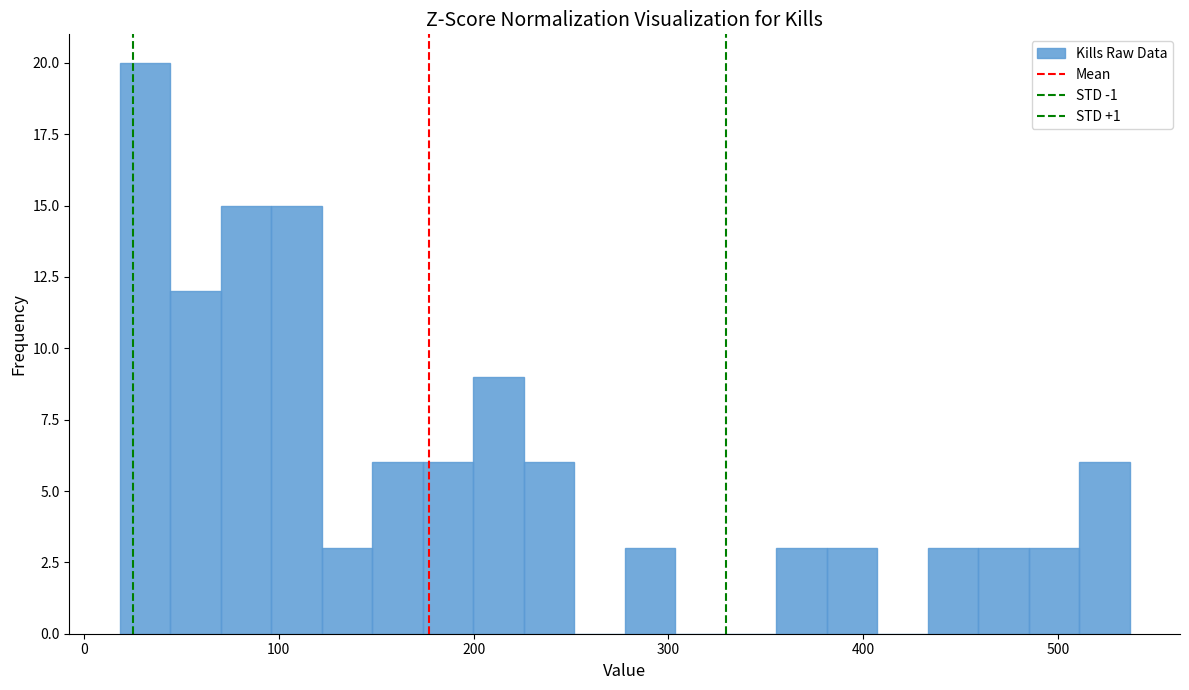

Around what value on the x-axis is the tallest bar? Give the approximate position of its centre, as read against the axis.

30